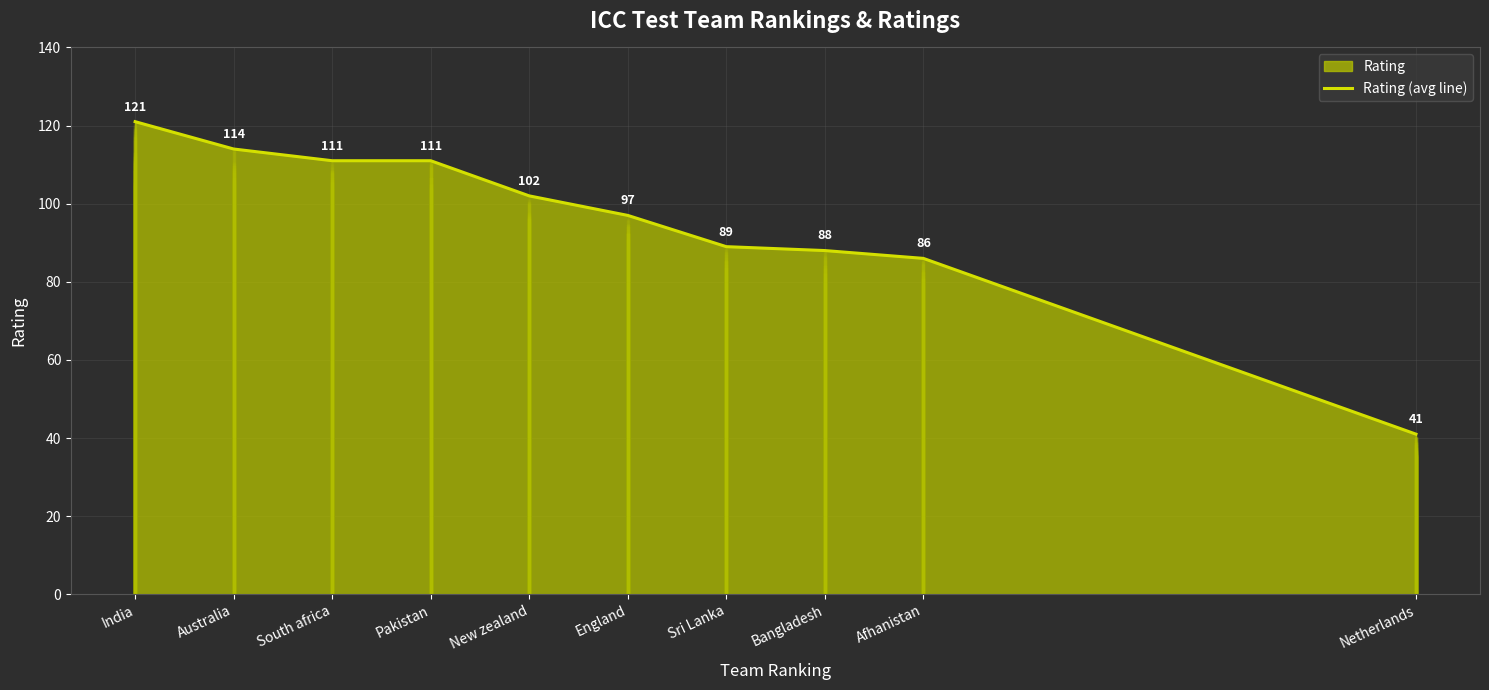

Read the value at Afhanistan, to the nearest 5.

85